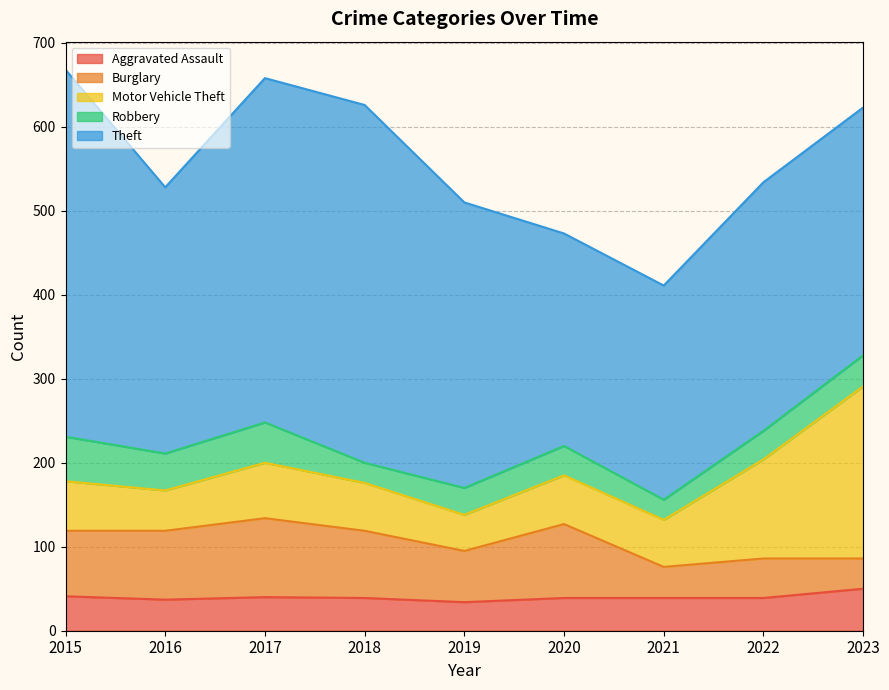

Between 2017 and 2023, which series saw the biggest shift?

Motor Vehicle Theft